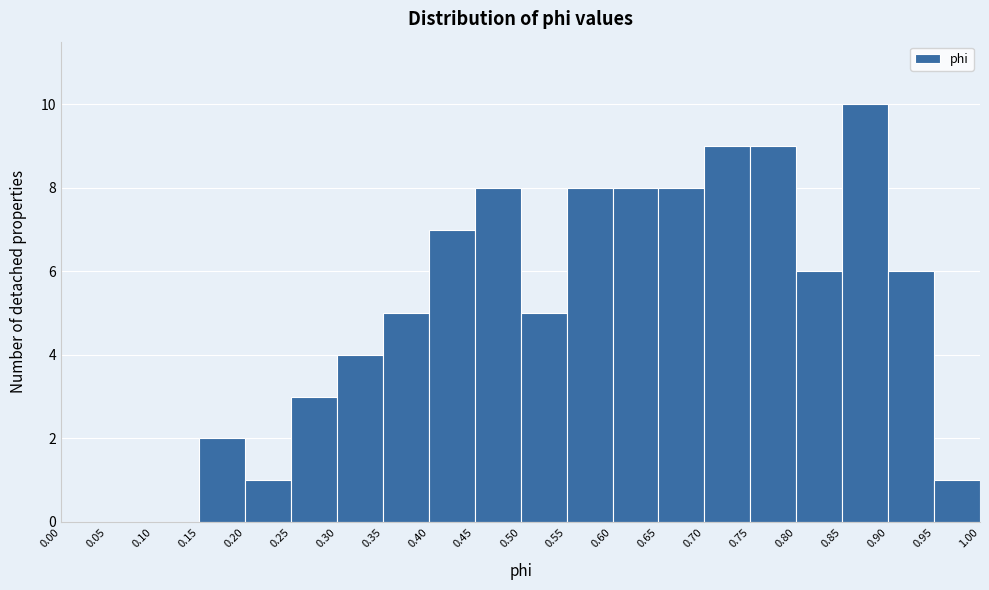

Over which range of the x-axis is the bar tallest?

0.85 to 0.90